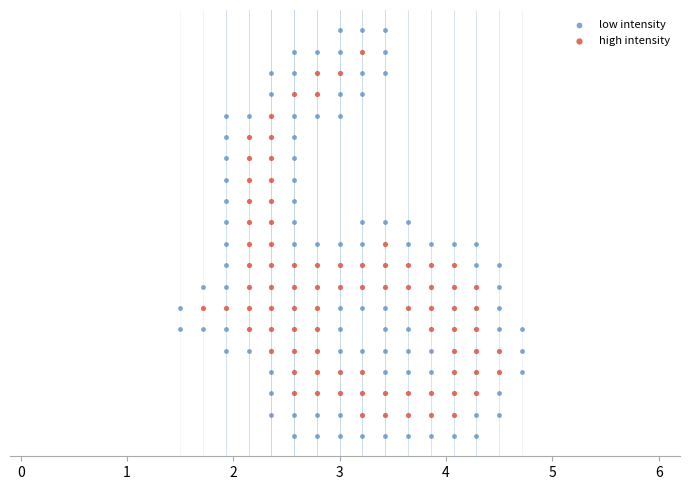

Which series contains the lowest Y value?

low intensity